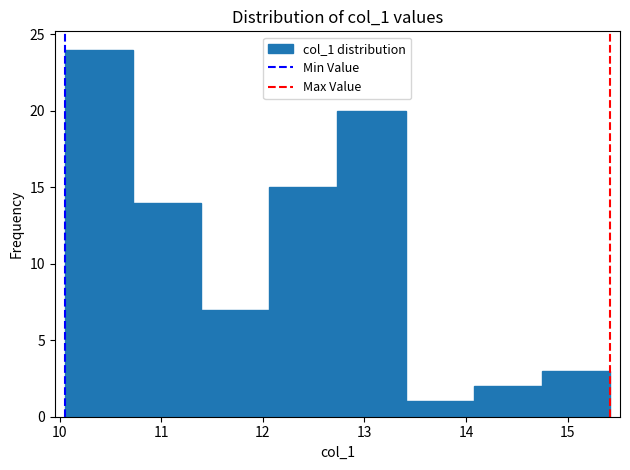

What is the height of the bar covering 12.7 to 13.4 on the x-axis? Neither the bar edges nor the heights are printed on the chart, so give them approximately, as read against the axes.

20